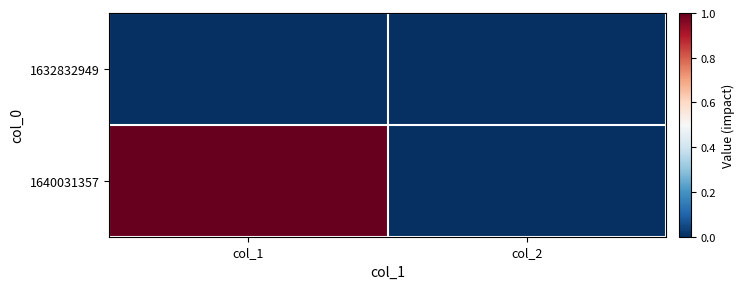

Reading left to right, transcribe all the data shown in this chart.

1632832949: col_1=0	col_2=0
1640031357: col_1=1	col_2=0